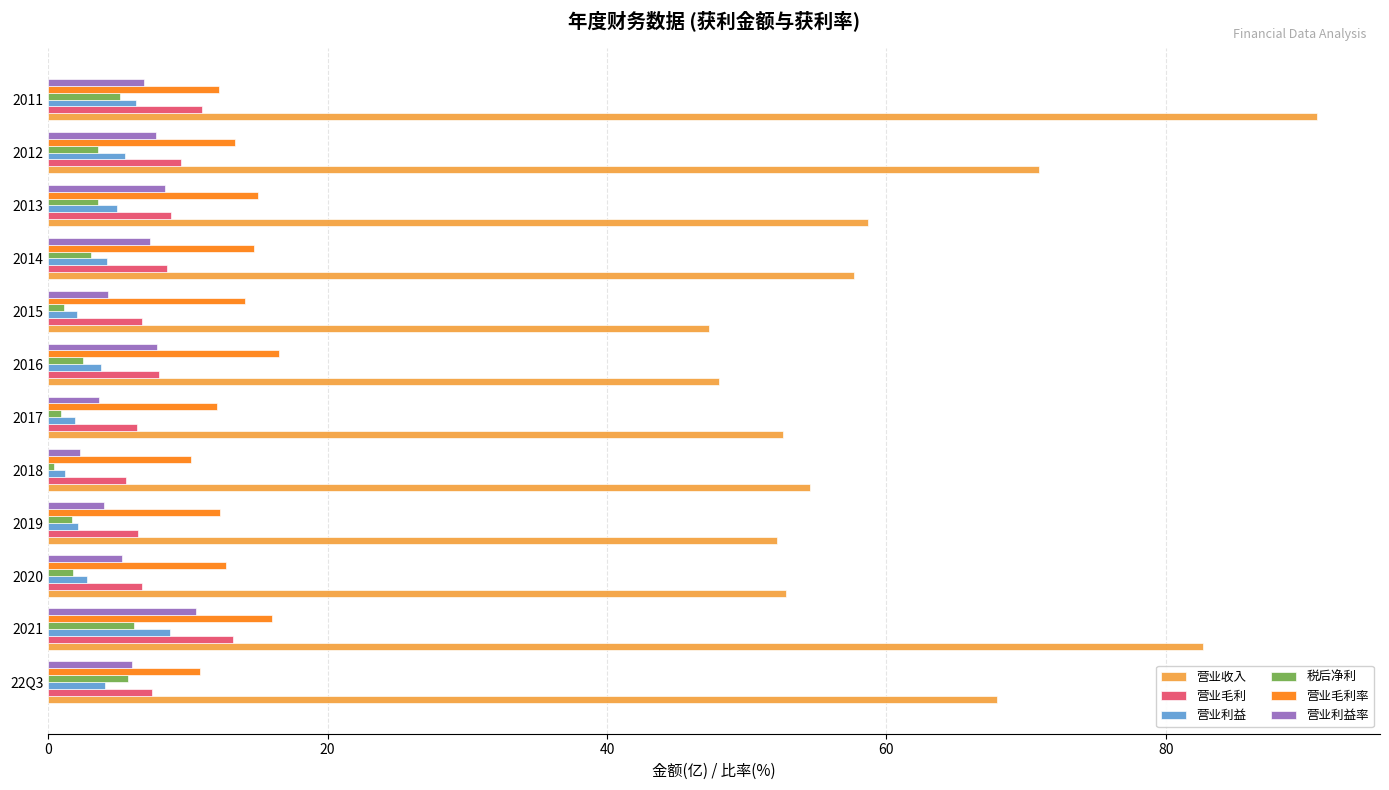

What is the sum of all 营业毛利 values?

98.1